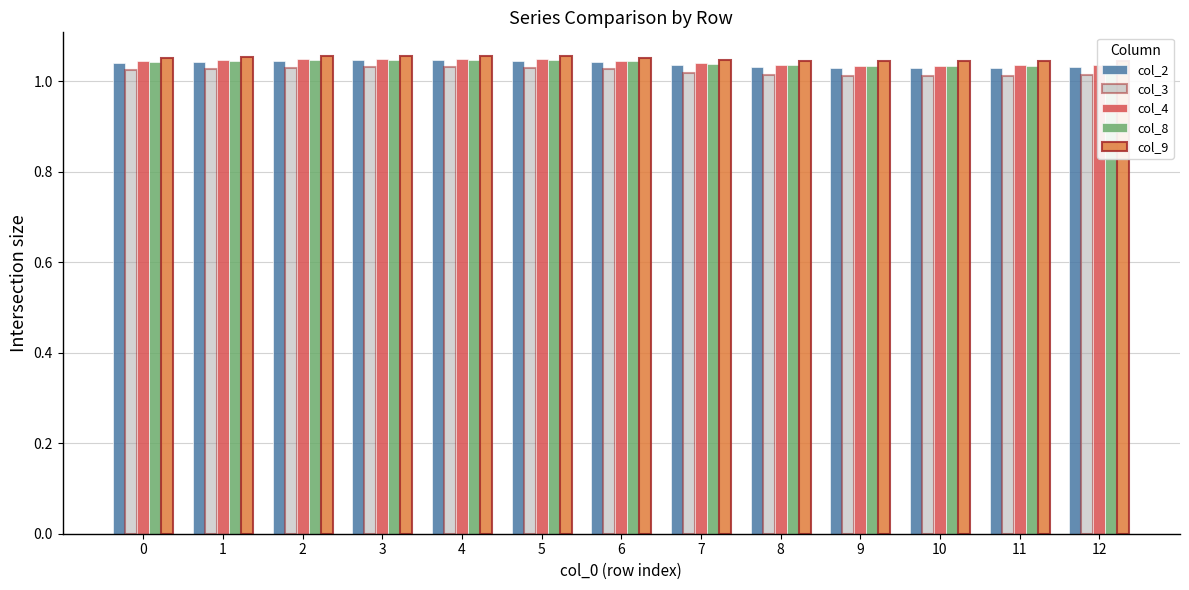

What is the total value across all series at 2?

5.2